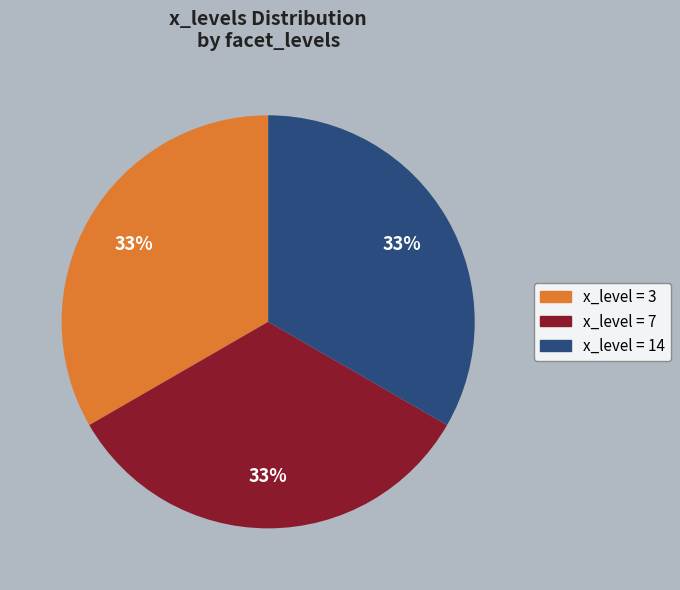

Is there any slice that represents more than half of the pie?

No